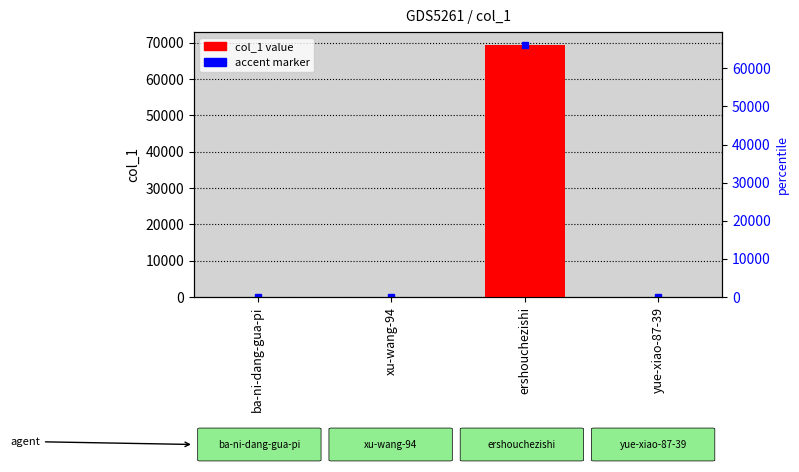

Rank the categories by value from highest to lowest.

ershouchezishi, xu-wang-94, yue-xiao-87-39, ba-ni-dang-gua-pi